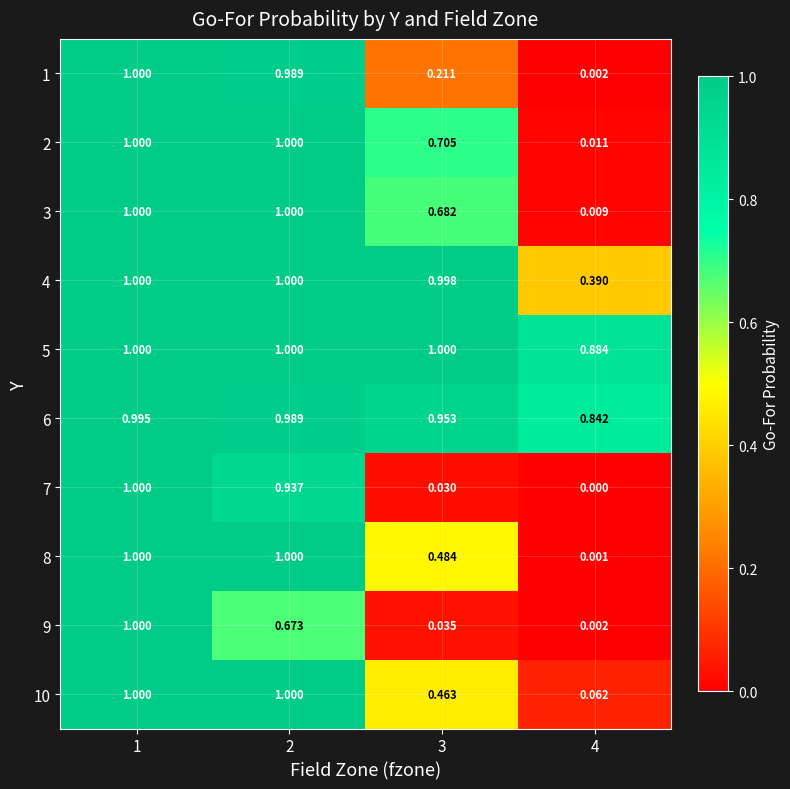

Is the value of 9 at 4 greater than the value of 4 at 1?

No